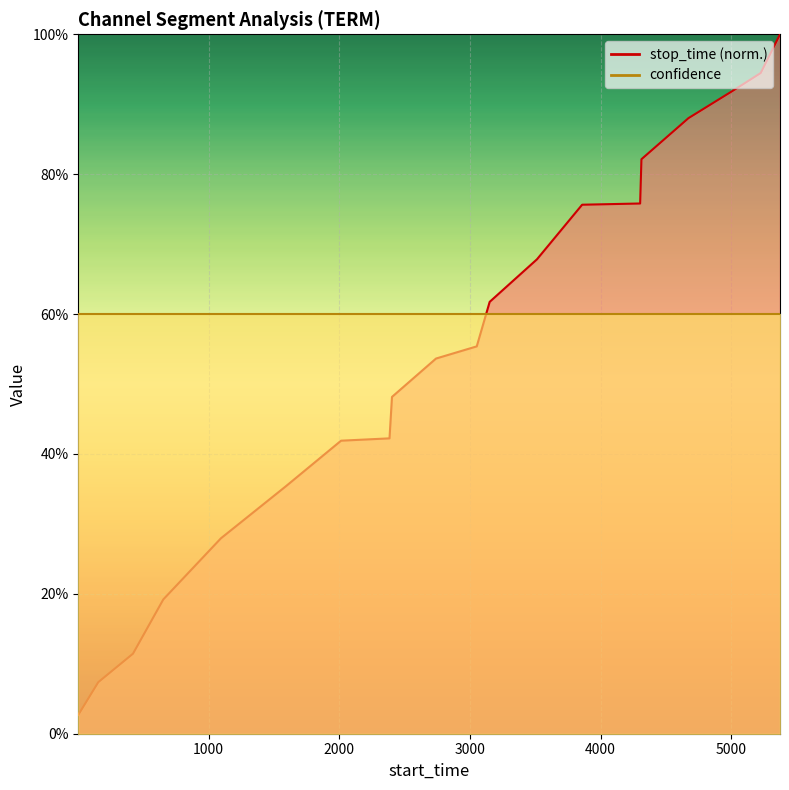

Reading left to right, what are all the values shown in this chart?

0.0	0.1	0.1	0.2	0.3	0.4	0.4	0.4	0.5	0.5	0.6	0.6	0.7	0.8	0.8	0.8	0.9	0.9	0.9	1.0